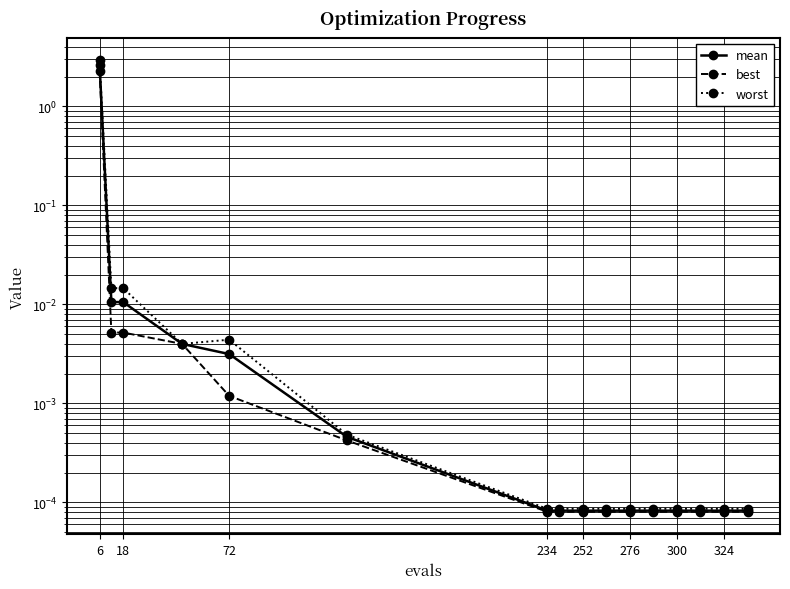

What is the maximum value for best?

2.3